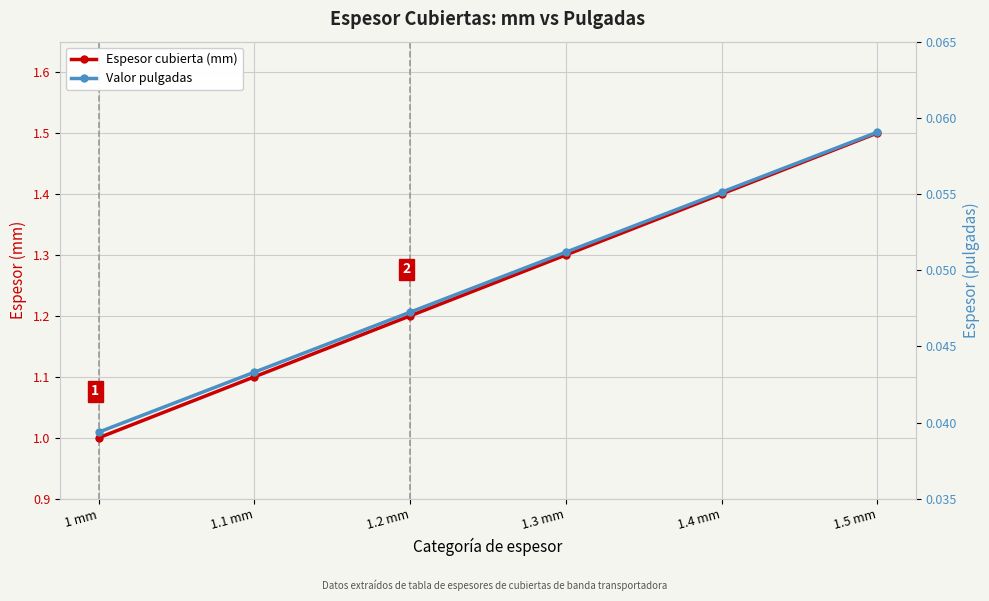

True or false: Valor pulgadas and Espesor cubierta (mm) intersect in this chart.

False